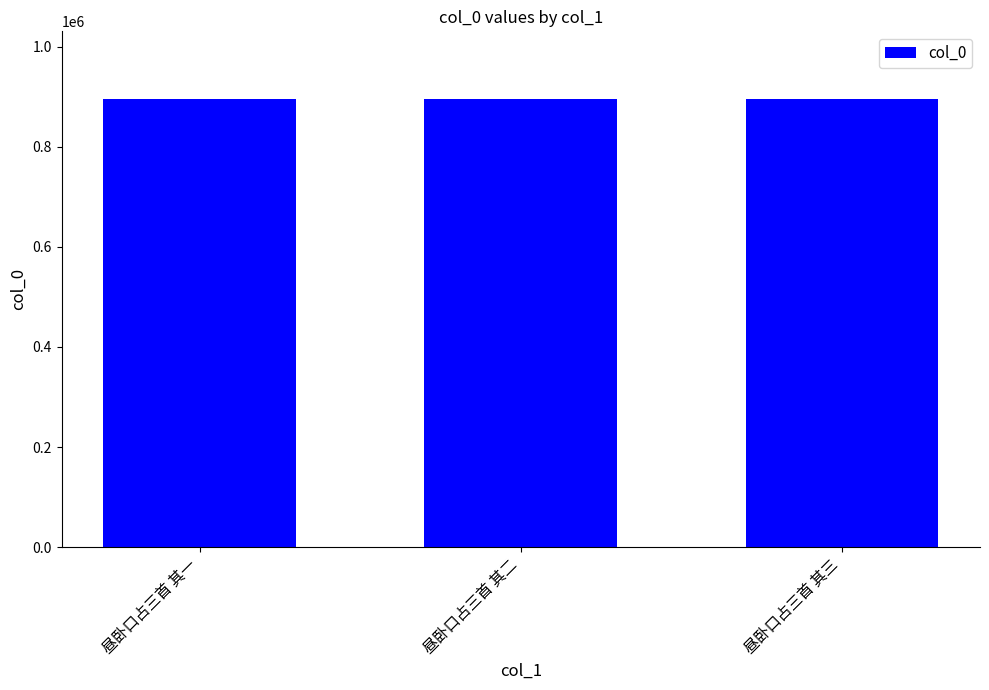

The value at 昼卧口占三首 其三 is 896472. True or false?

True